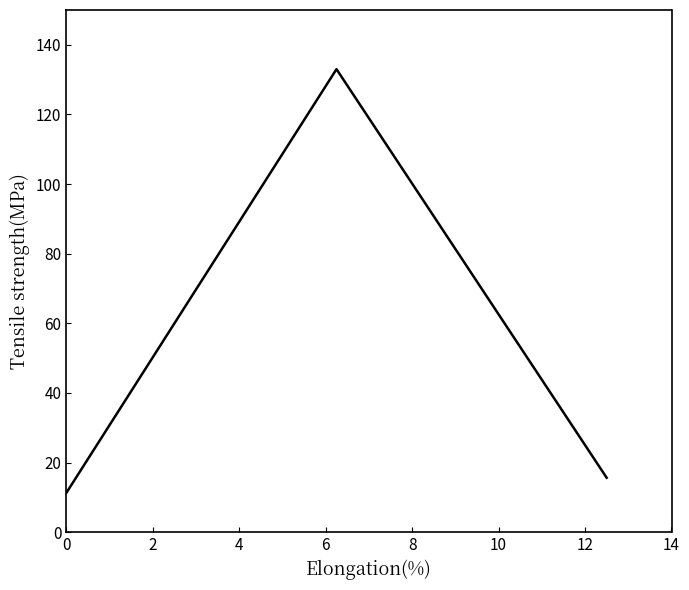

What is the sum of all values?

159.9